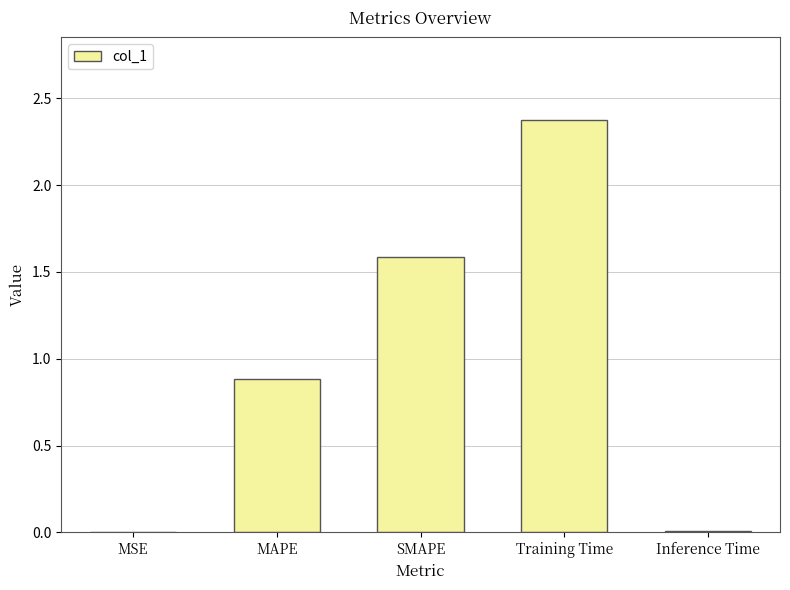

Which has a higher value, MSE or MAPE?

MAPE